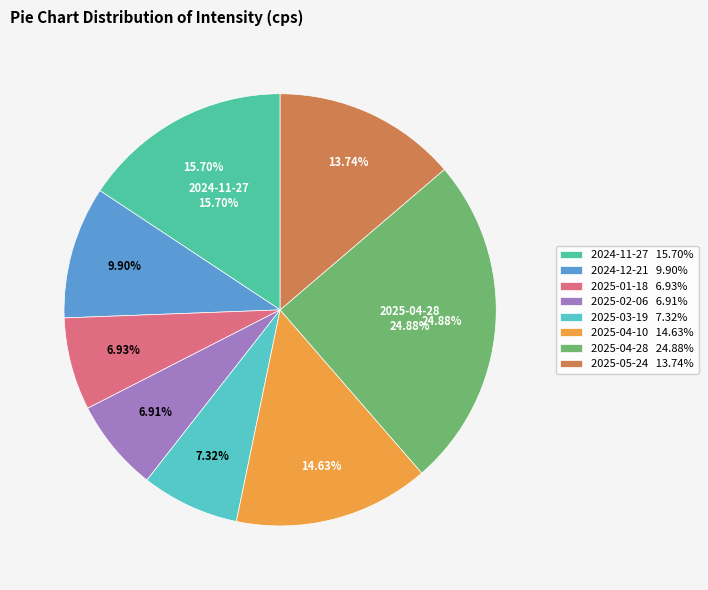

To the nearest percent, what is the average slice percentage?

12%